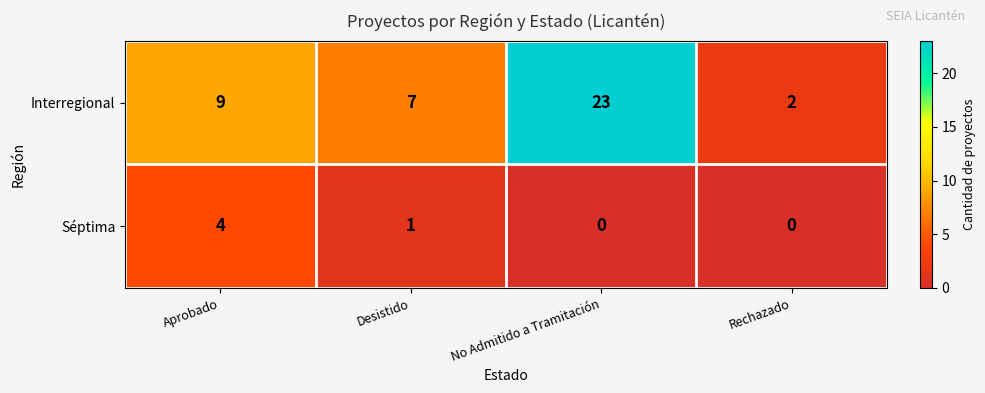

Which series has the largest total across all categories?

Interregional